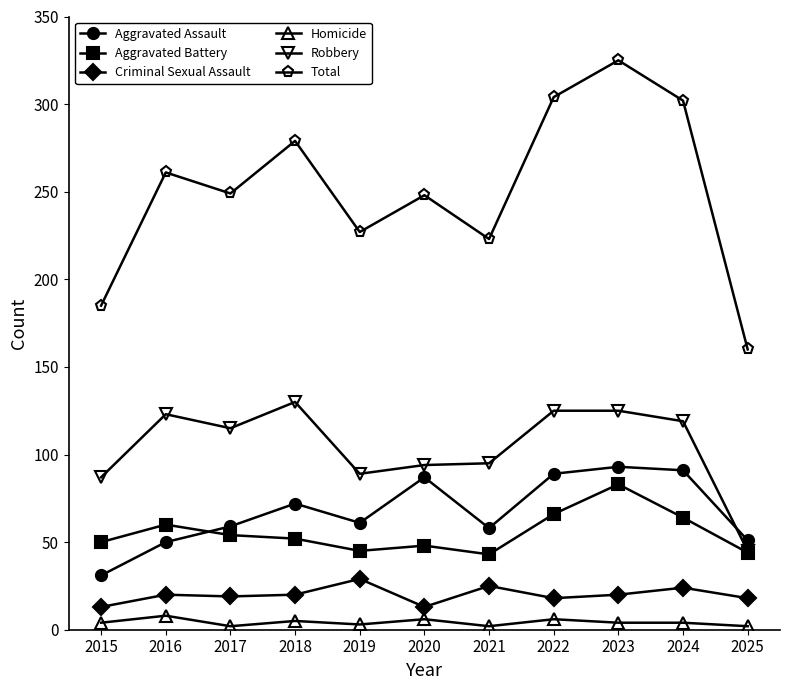

Which series has the largest range (max minus min)?

Total